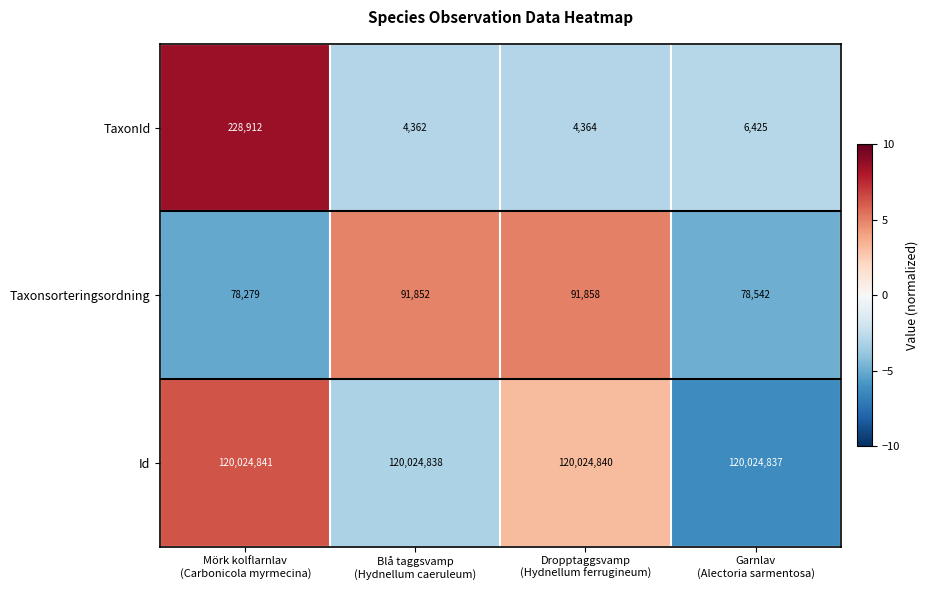

Reading left to right, list all the values displayed in this chart.

TaxonId: 228912	4362	4364	6425
Taxonsorteringsordning: 78279	91852	91858	78542
Id: 120024841	120024838	120024840	120024837